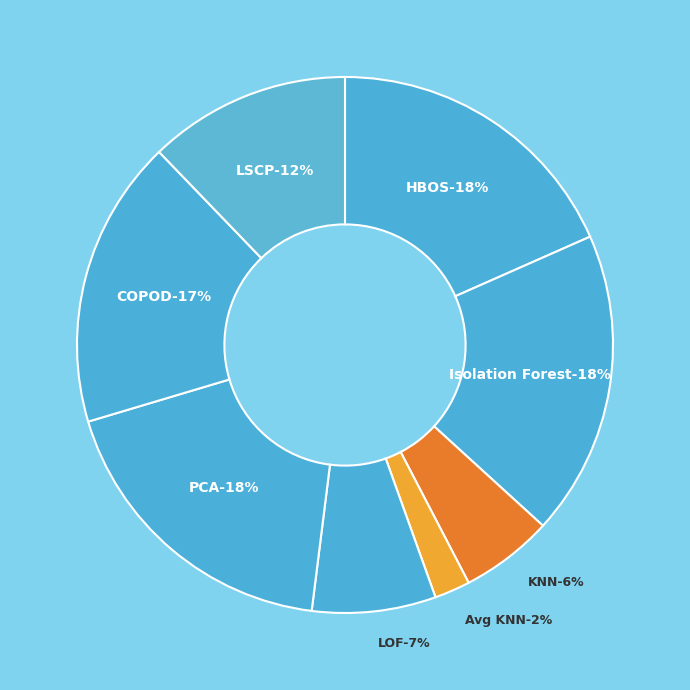

To the nearest percent, what portion does Principal Component Analysis (PCA) represent?

18%